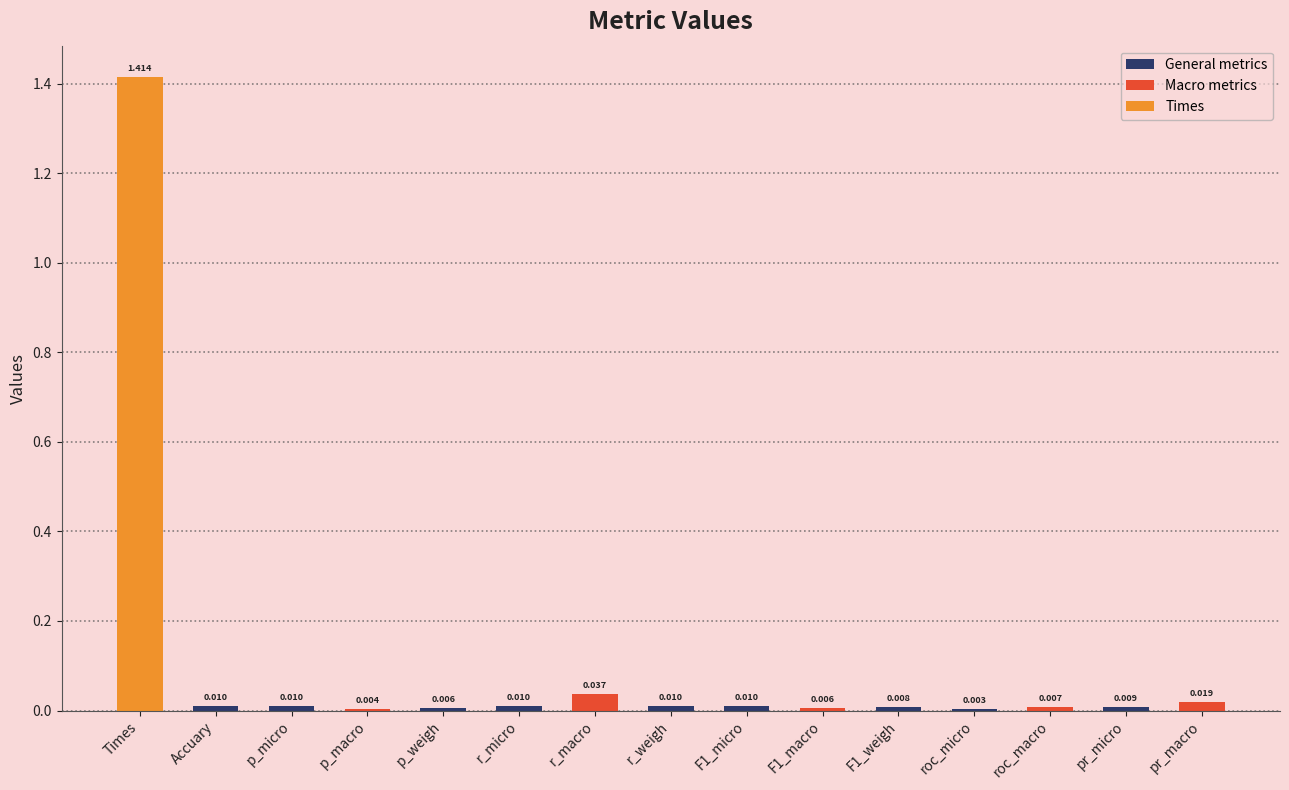

Are the bars horizontal?

No